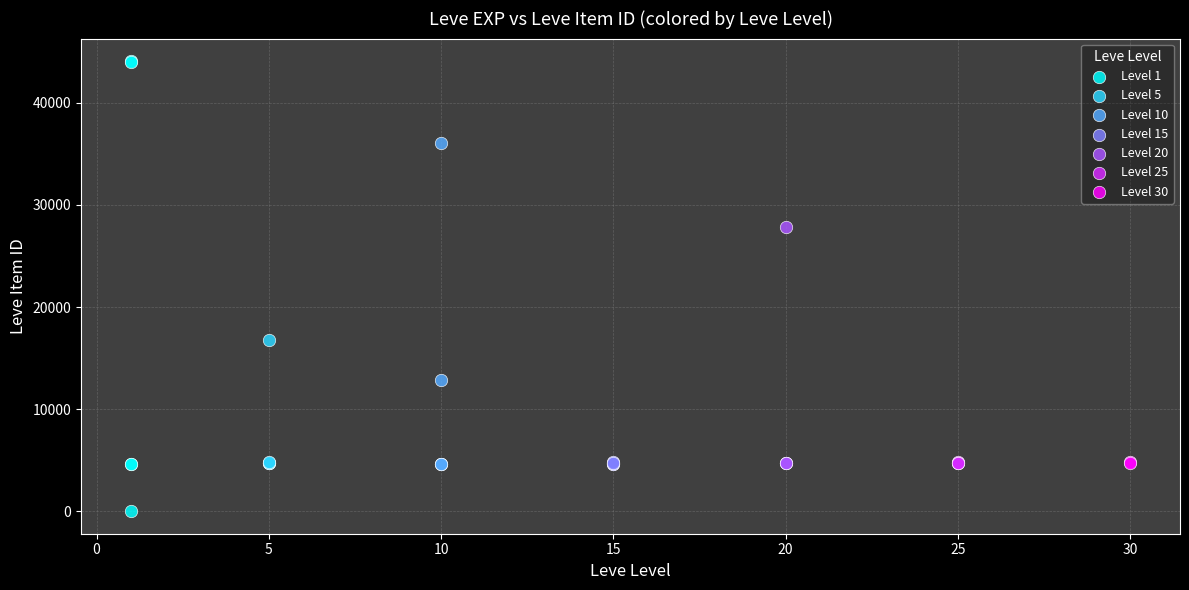

Which series reaches the minimum Y coordinate?

Level 1